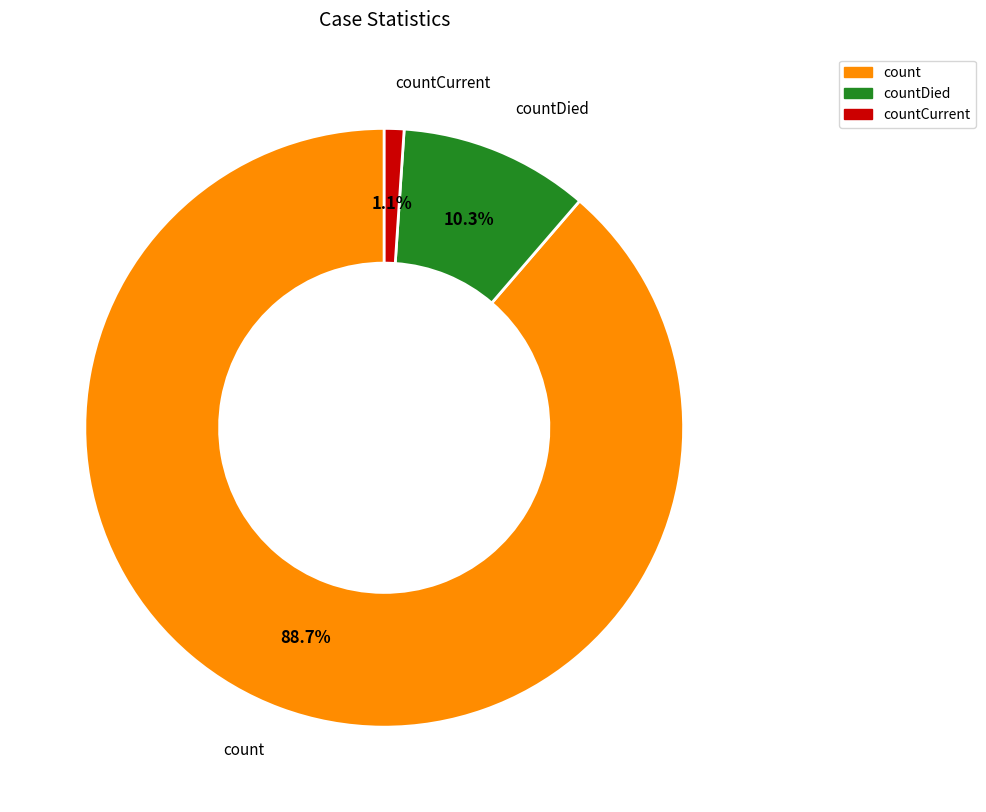

How many segments does this pie chart have?

3